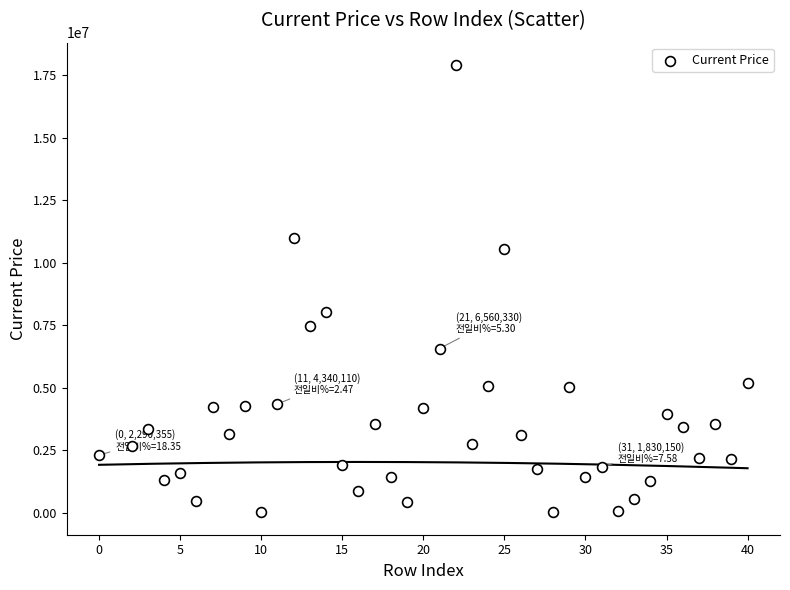

What Y value in the scatter plot is closest to 8953415?

8010030